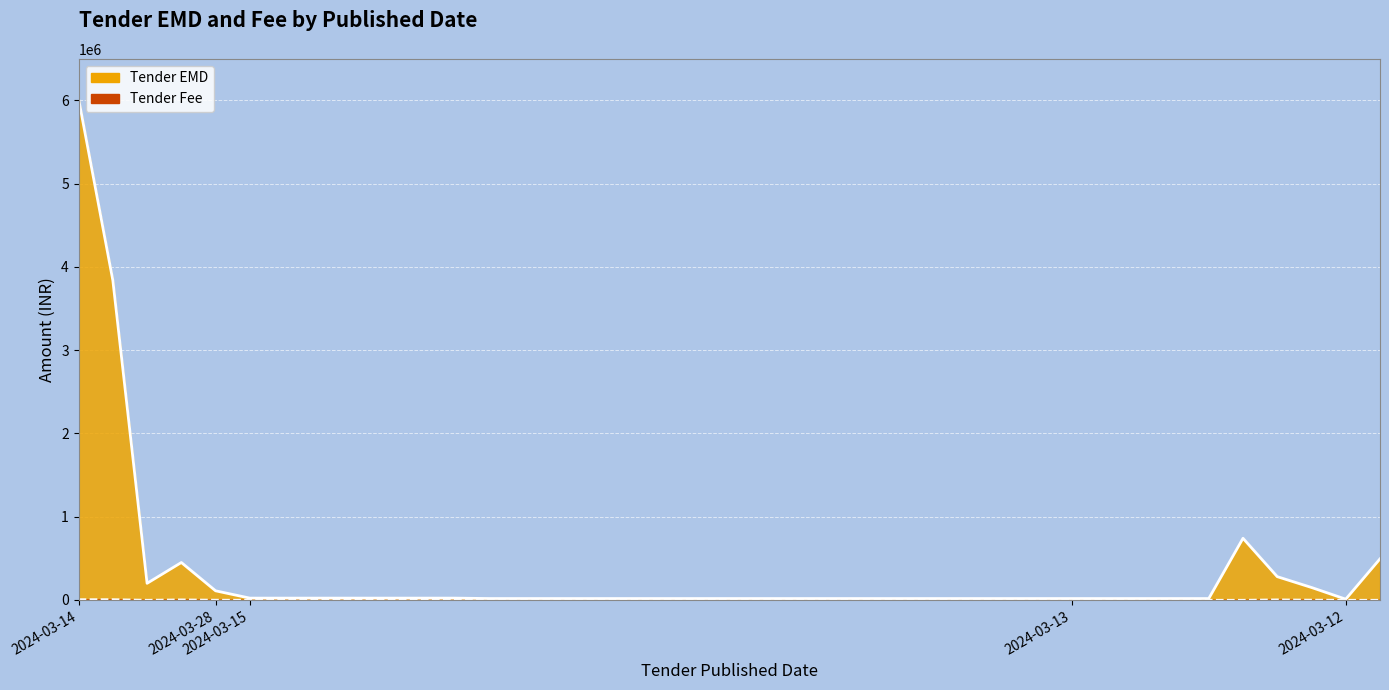

The Tender EMD series shows 16977 at 2024-03-13. True or false?

True